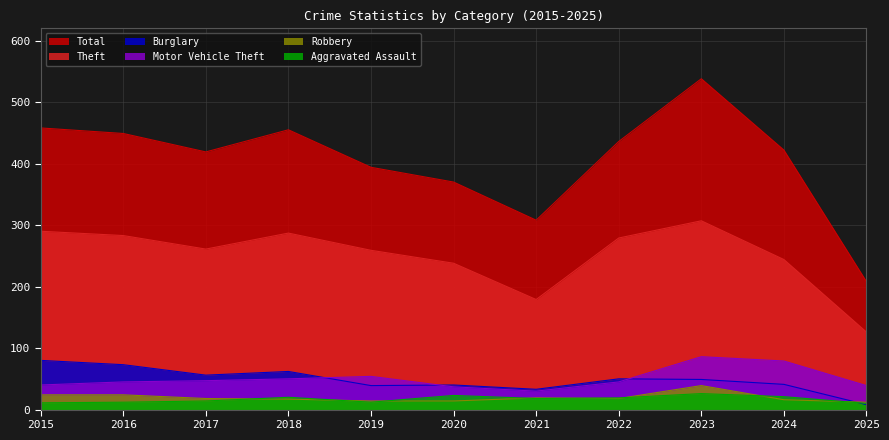

The Total series shows 578 at 2017. True or false?

False